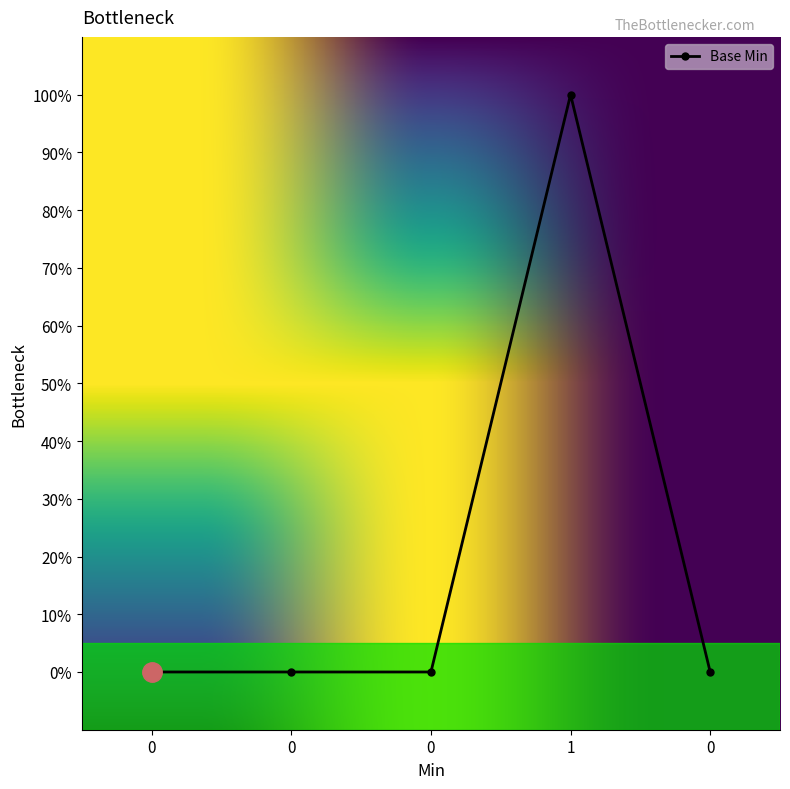

What is the difference between the maximum and minimum values?

1